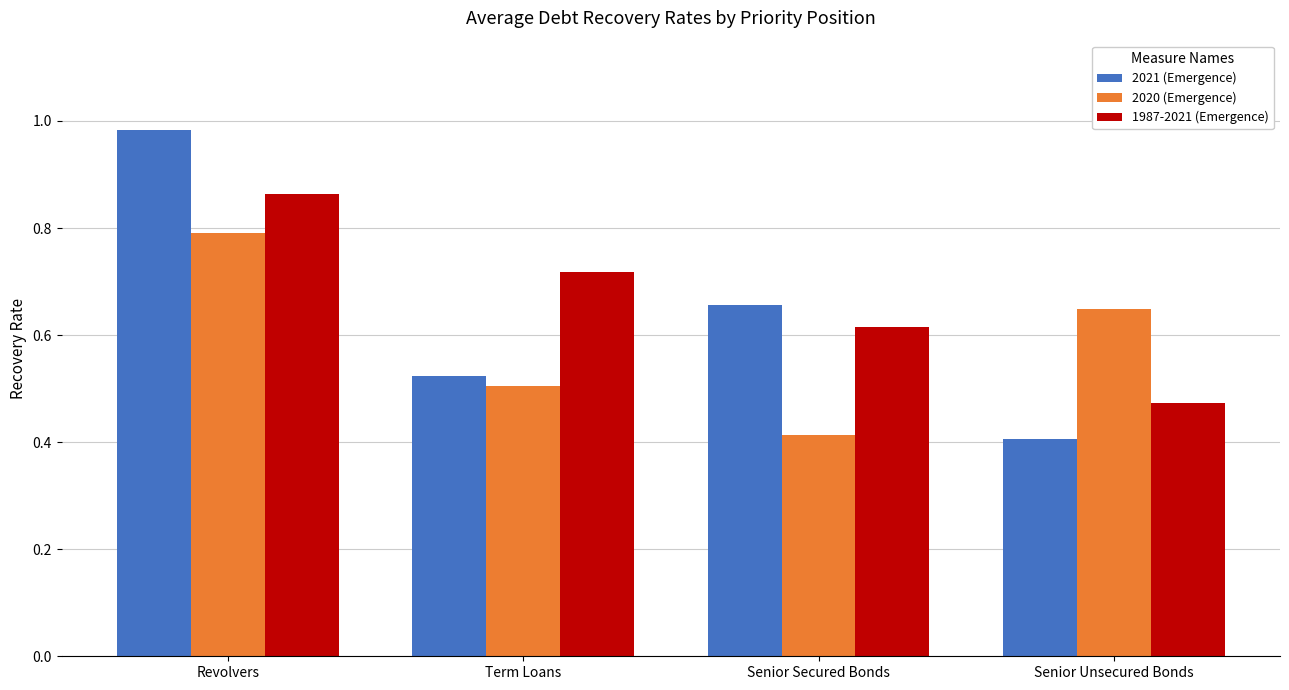

Read the 2020 (Emergence) value at Revolvers.

0.8